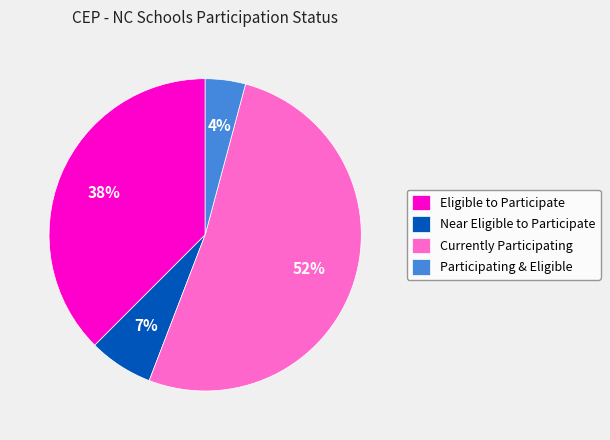

Is the sum of Eligible to Participate and Near Eligible to Participate greater than half?

No